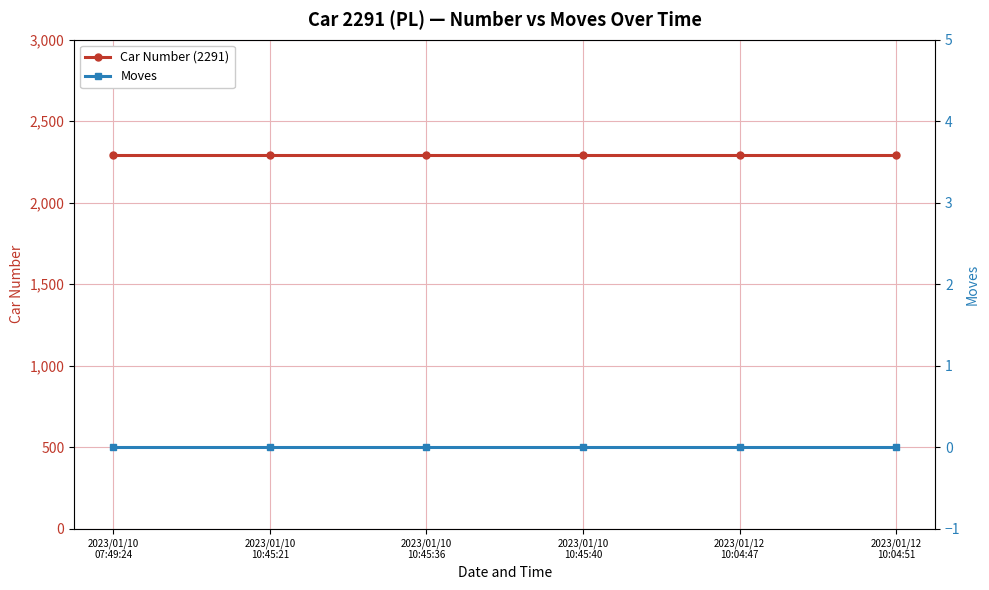

Reading left to right, list all the values displayed in this chart.

Car Number (2291): 2023/01/10
07:49:24=2291	2023/01/10
10:45:21=2291	2023/01/10
10:45:36=2291	2023/01/10
10:45:40=2291	2023/01/12
10:04:47=2291	2023/01/12
10:04:51=2291
Moves: 2023/01/10
07:49:24=0	2023/01/10
10:45:21=0	2023/01/10
10:45:36=0	2023/01/10
10:45:40=0	2023/01/12
10:04:47=0	2023/01/12
10:04:51=0